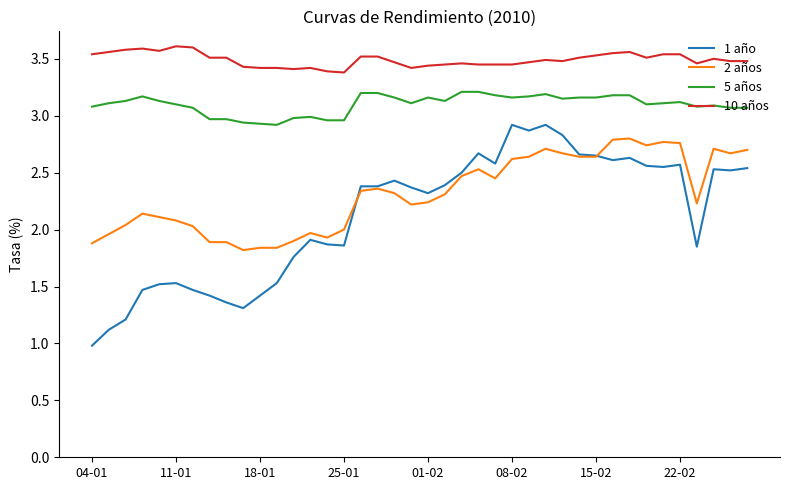

Which series has the widest spread of values?

1 año